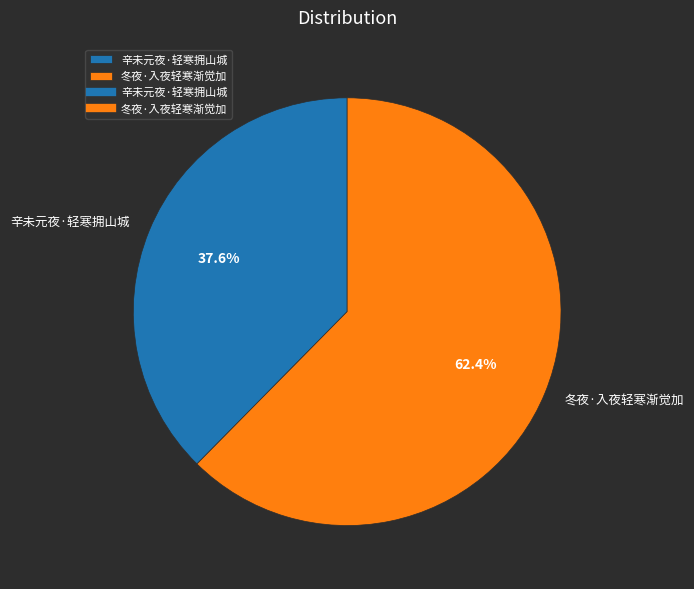

What percentage is the 辛未元夜·轻寒拥山城 slice, to the nearest percent?

38%